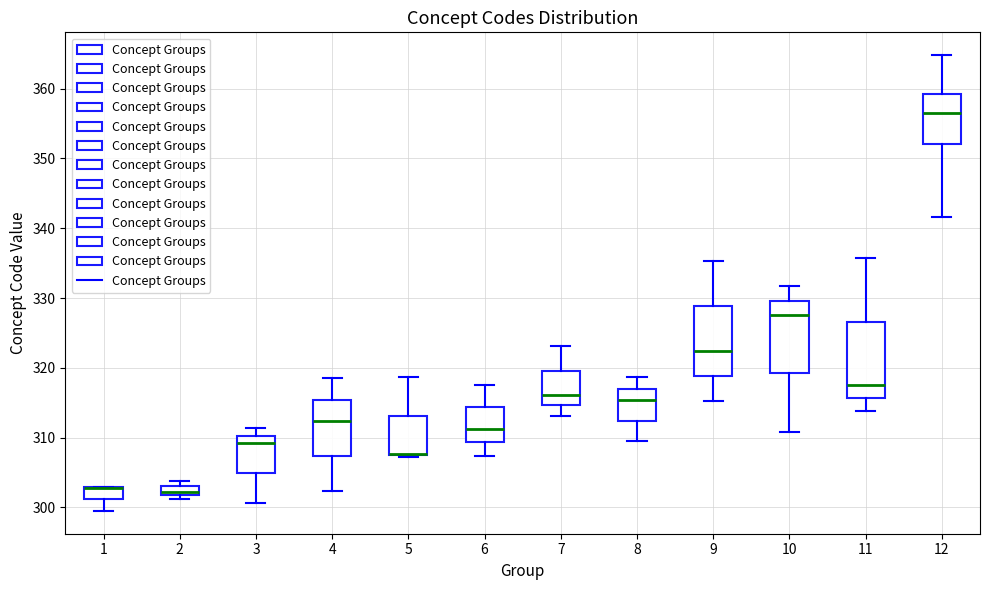

Where is the upper edge of the box at x = 4 on the y-axis? The values are not printed on the chart, so give them approximately, as read against the axis.

315